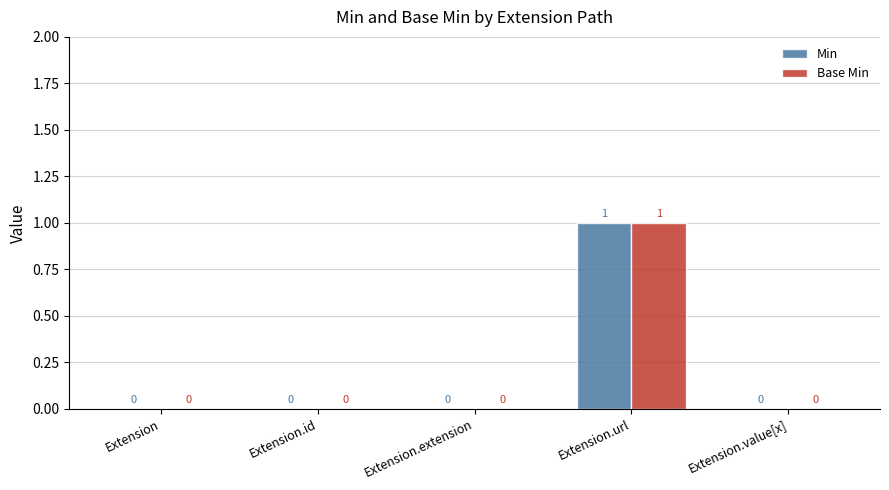

What is the highest value of the Base Min series?

1